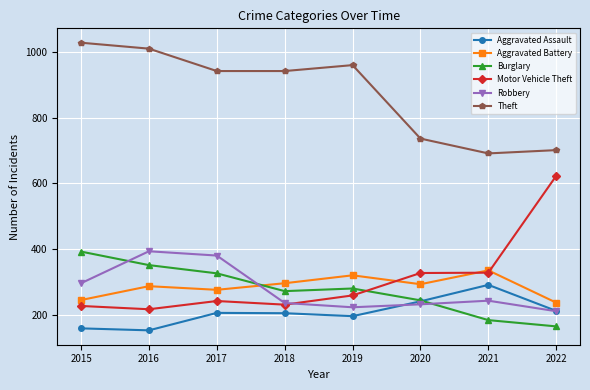

How many distinct data groups are displayed?

6